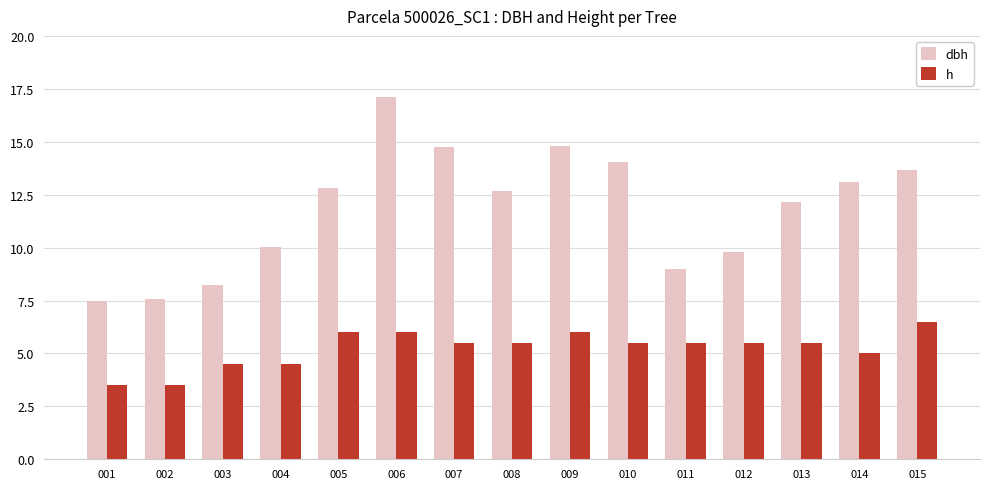

Does the chart contain stacked bars?

No